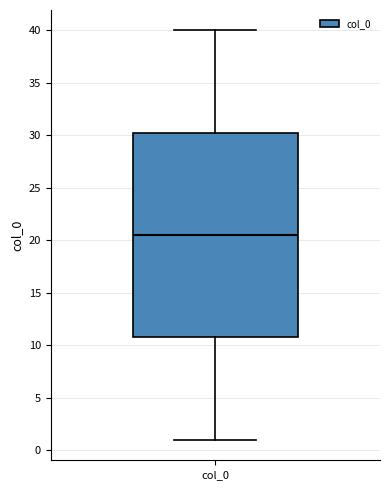

Where is the upper edge of the box for col_0 on the y-axis? The values are not printed on the chart, so give them approximately, as read against the axis.

30.5